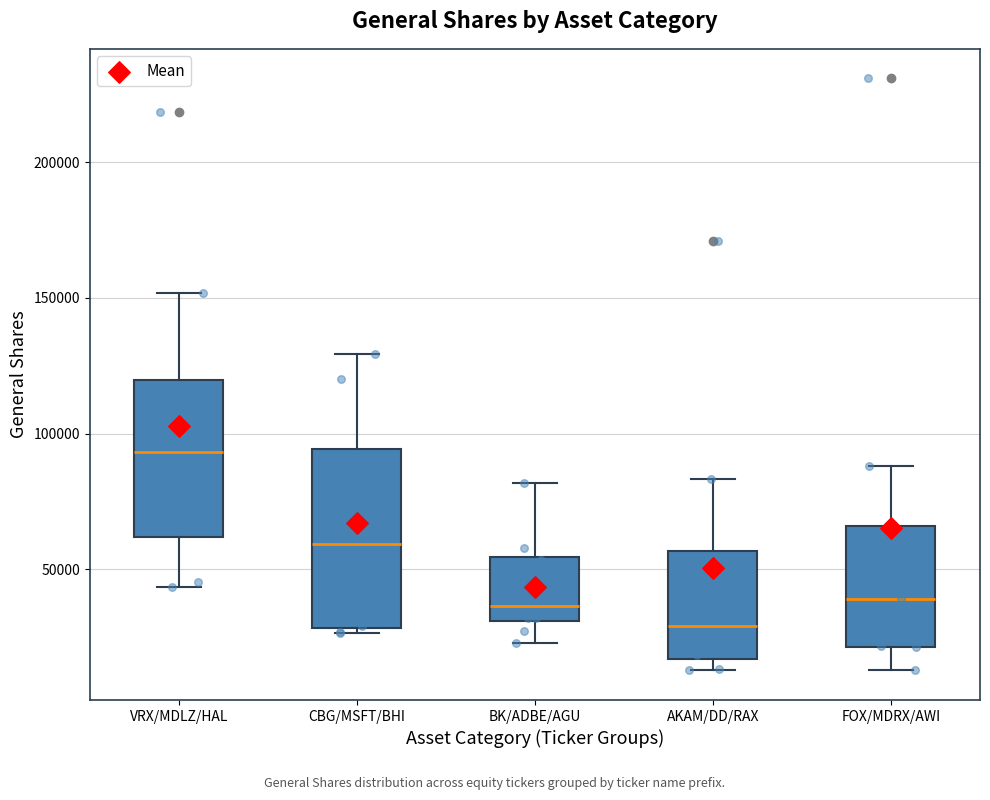

Where is the lower edge of the box for AKAM/DD/RAX on the y-axis? The values are not printed on the chart, so give them approximately, as read against the axis.

15000